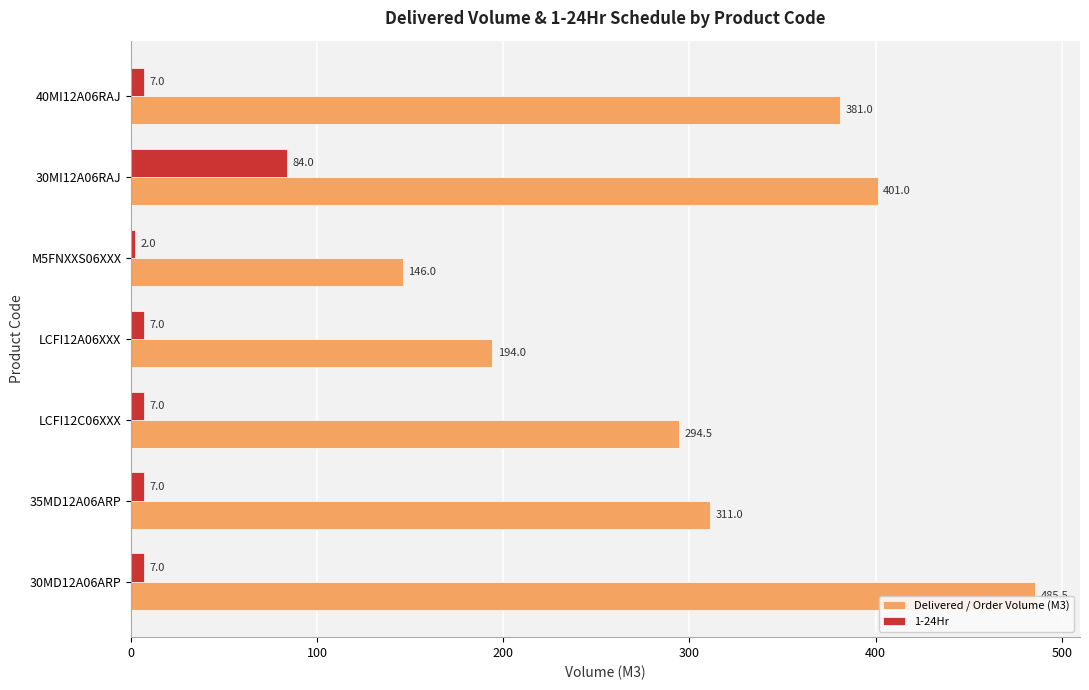

How many distinct data groups are displayed?

2